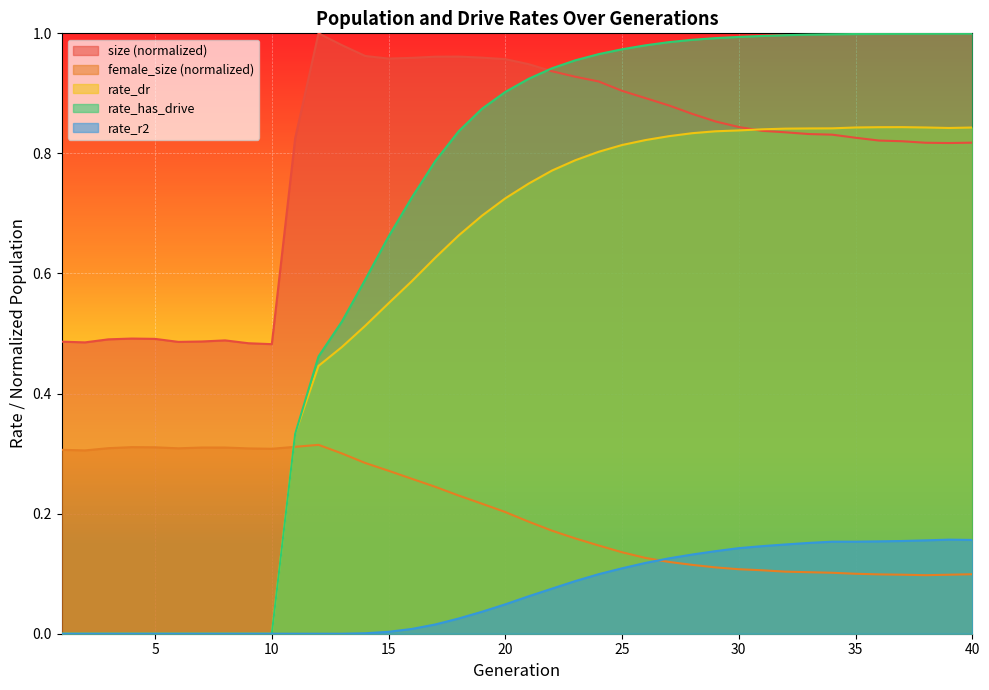

Which category has the lowest value in the rate_dr series?

1